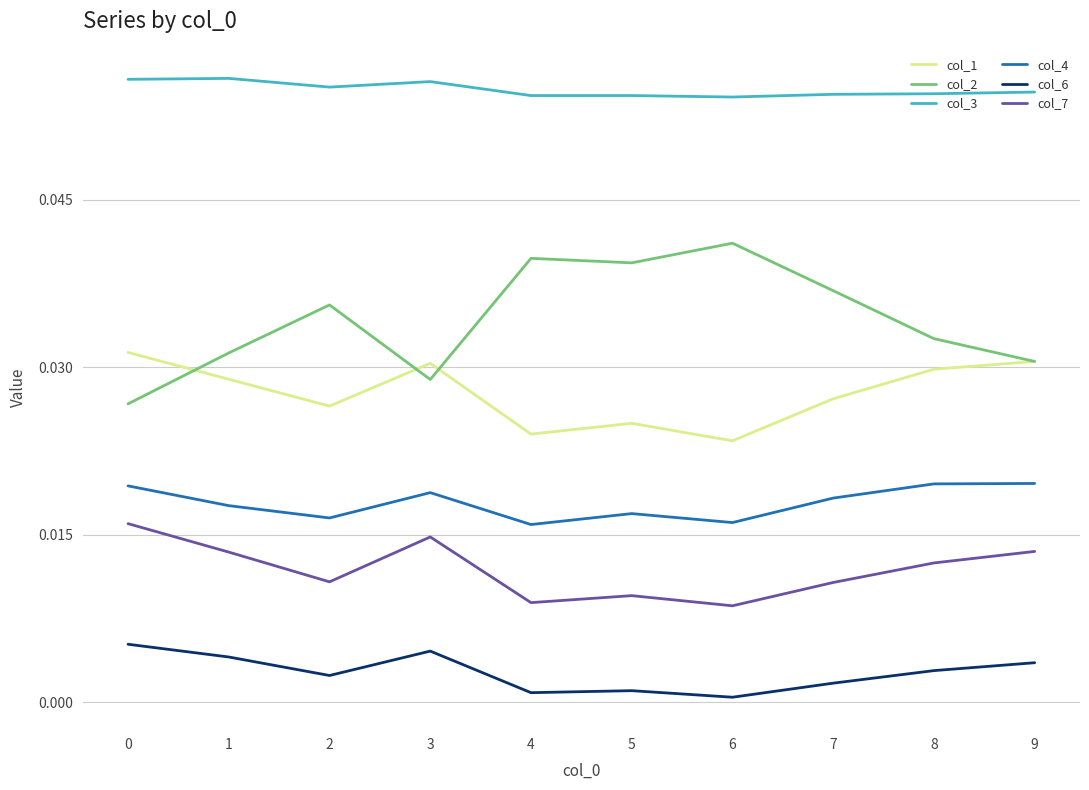

Is it true that col_6 equals 0.0 at 1?

True